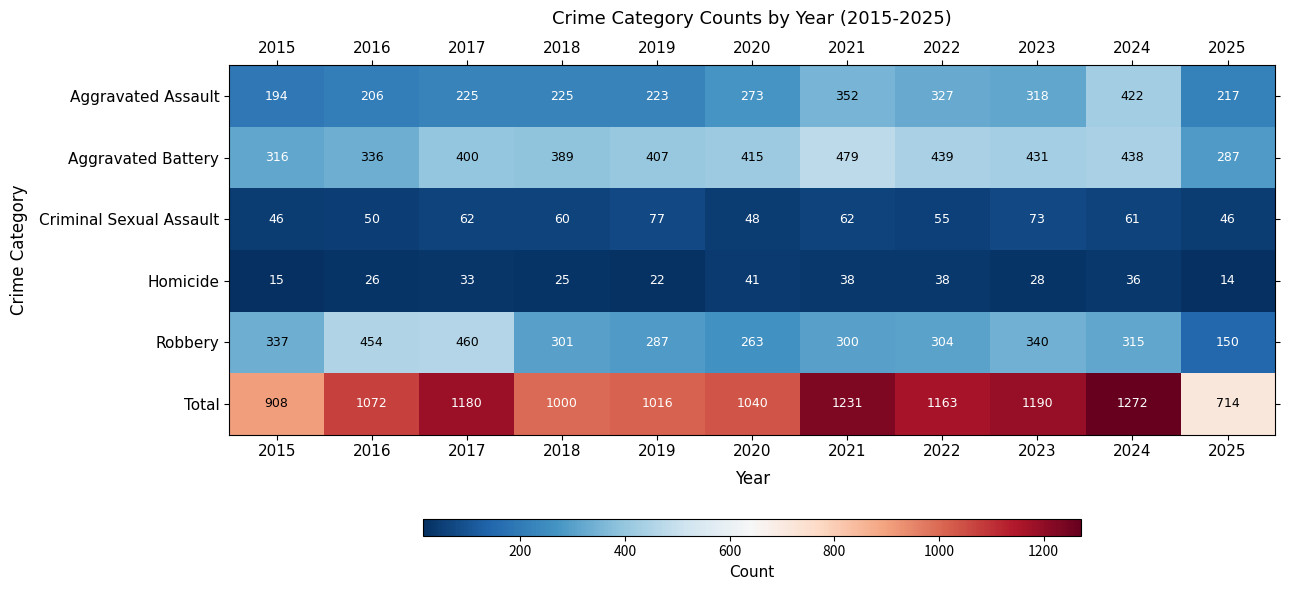

Which series has the largest range (max minus min)?

Total